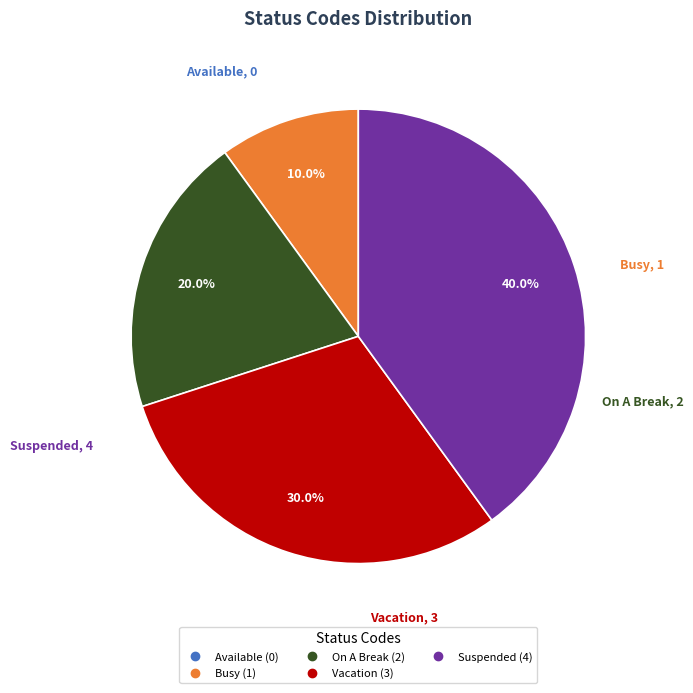

Does Busy represent more than half of the total?

No